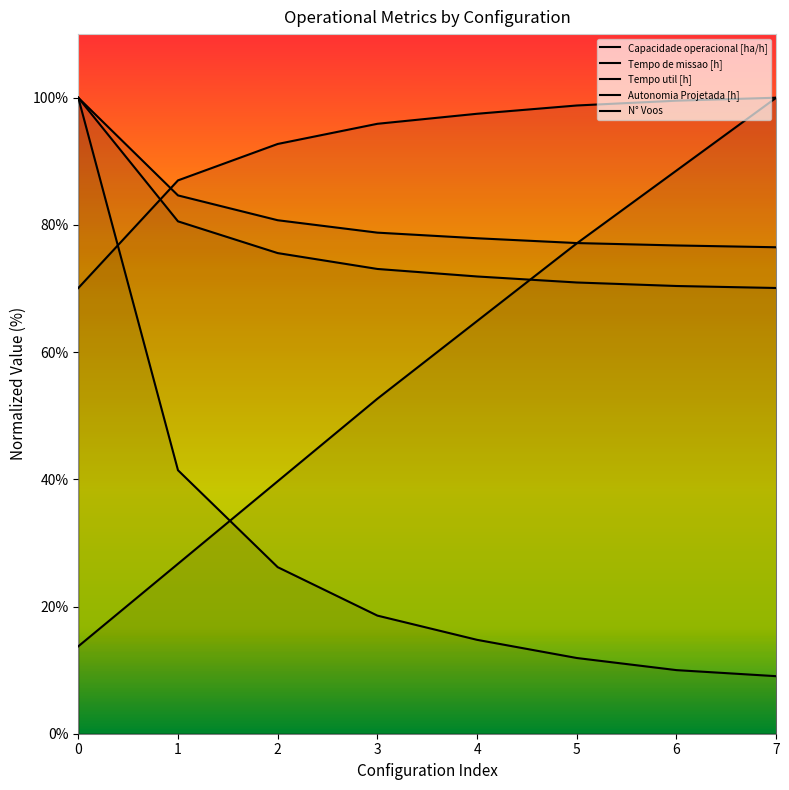

Is it true that Capacidade operacional [ha/h] equals 92.7 at 2?

True